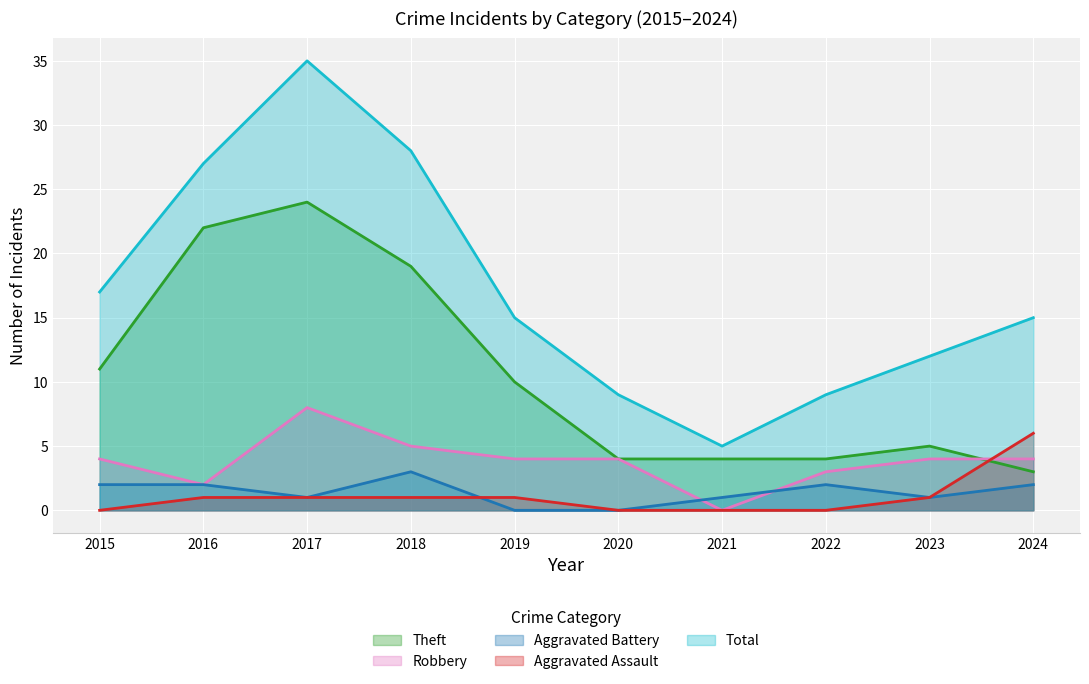

Which series has the largest total across all categories?

Total